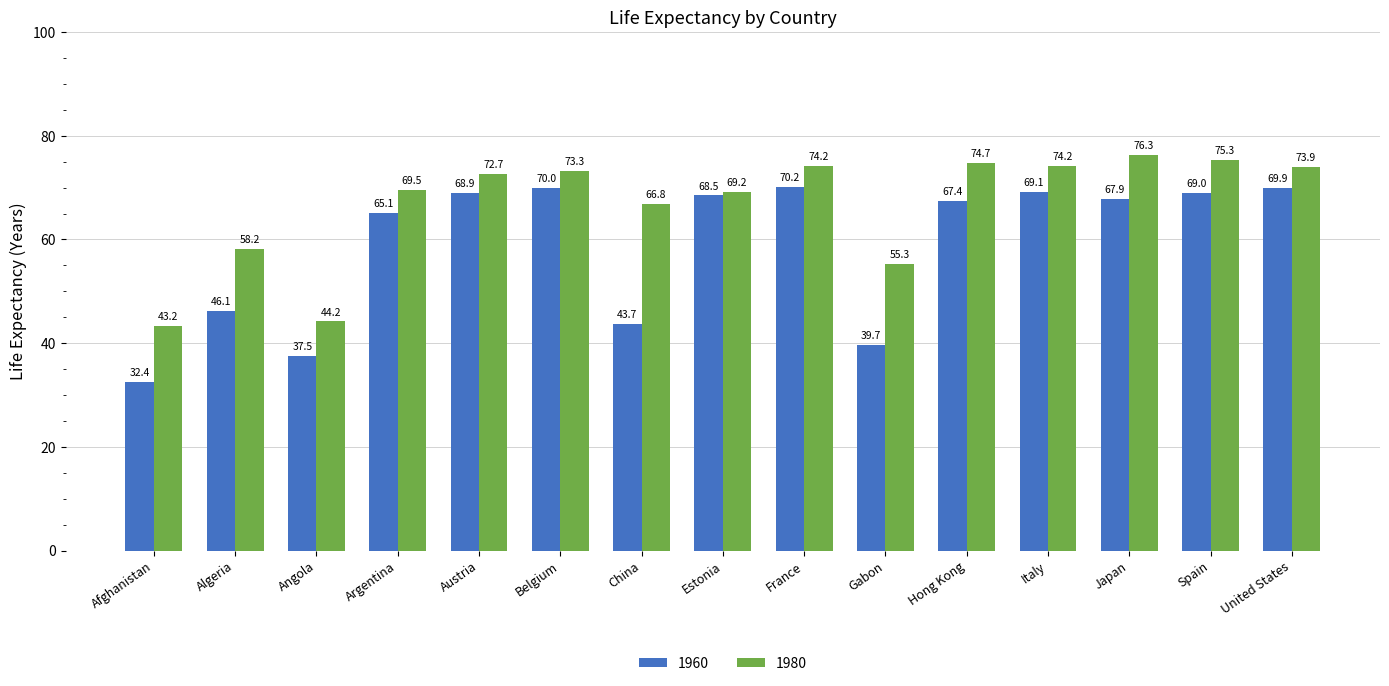

What is the average value of the 1980 series?

66.7